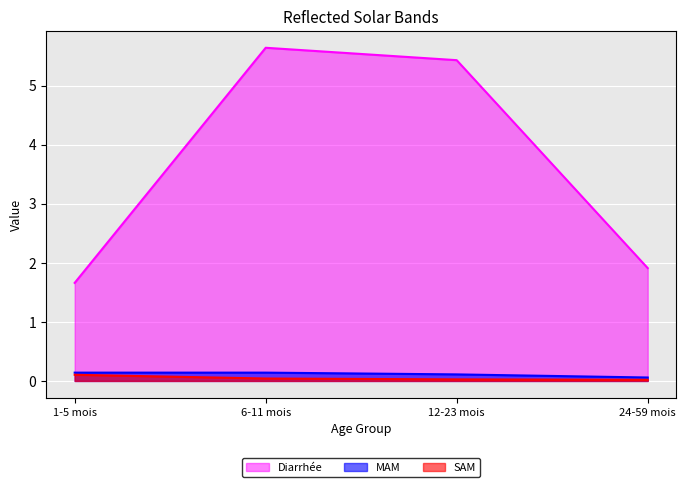

True or false: SAM and Diarrhée cross at least once.

False